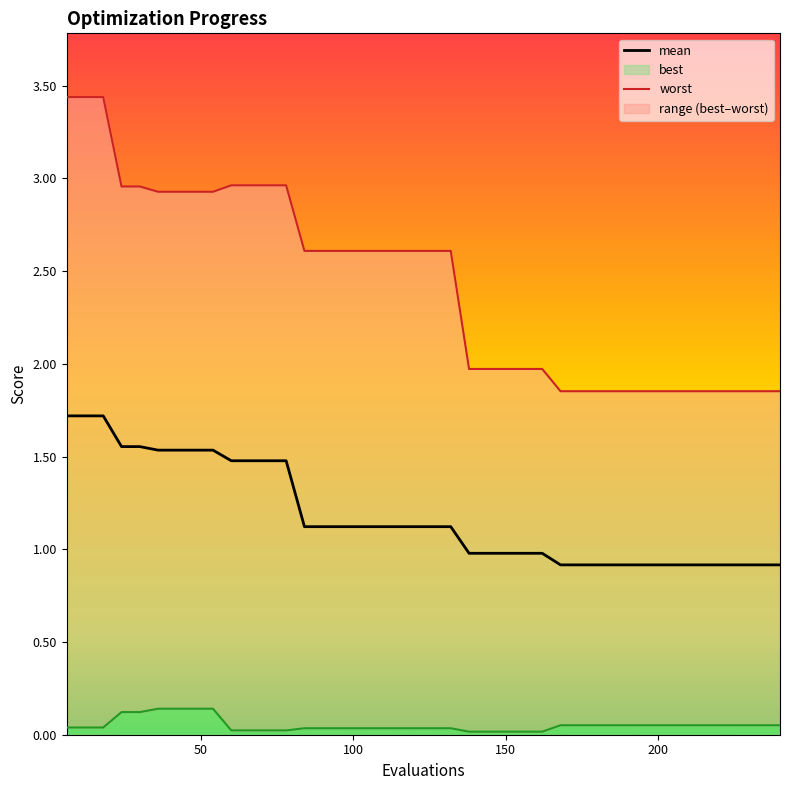

How many data points in mean are less than 1?

18